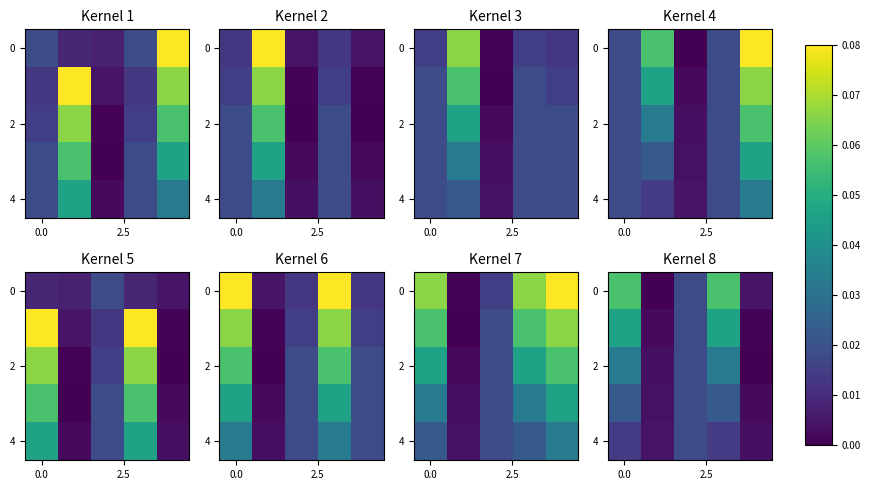

At how many categories does at least one series exceed 0?

5